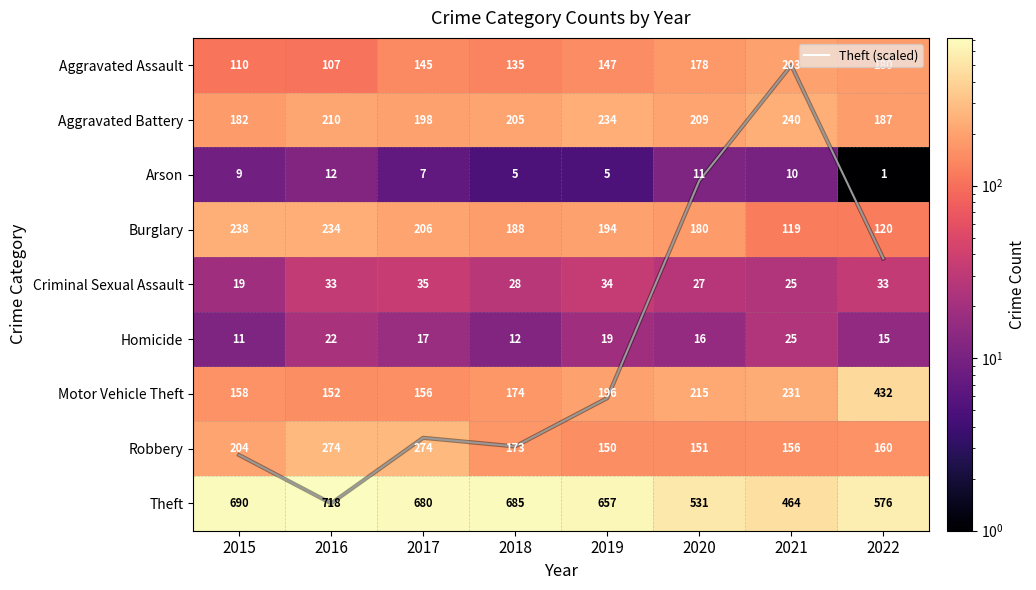

True or false: Aggravated Assault has a value of 73.5 at 2019.

False